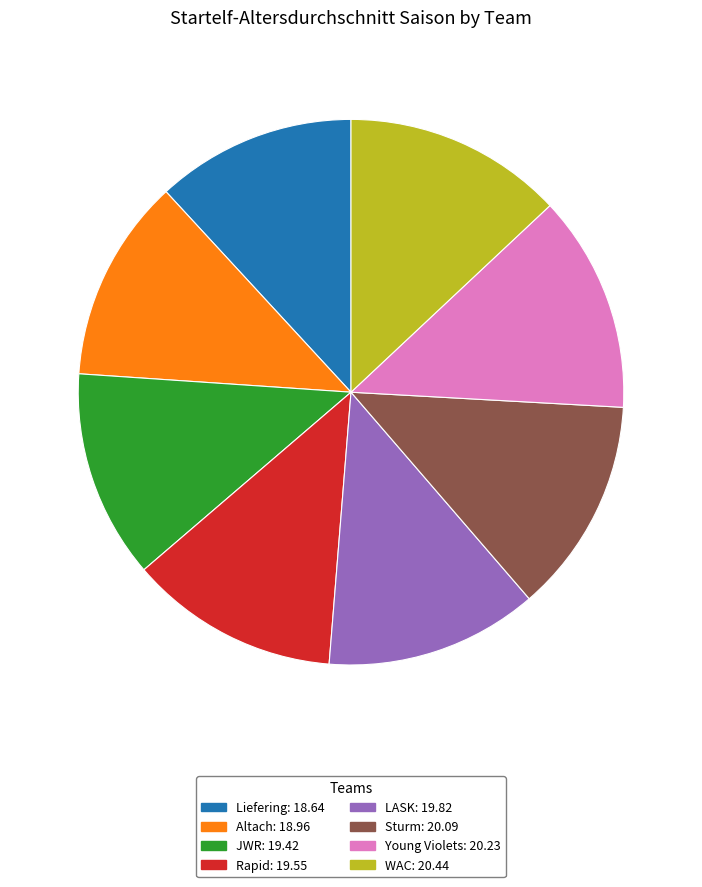

How many segments does this pie chart have?

8